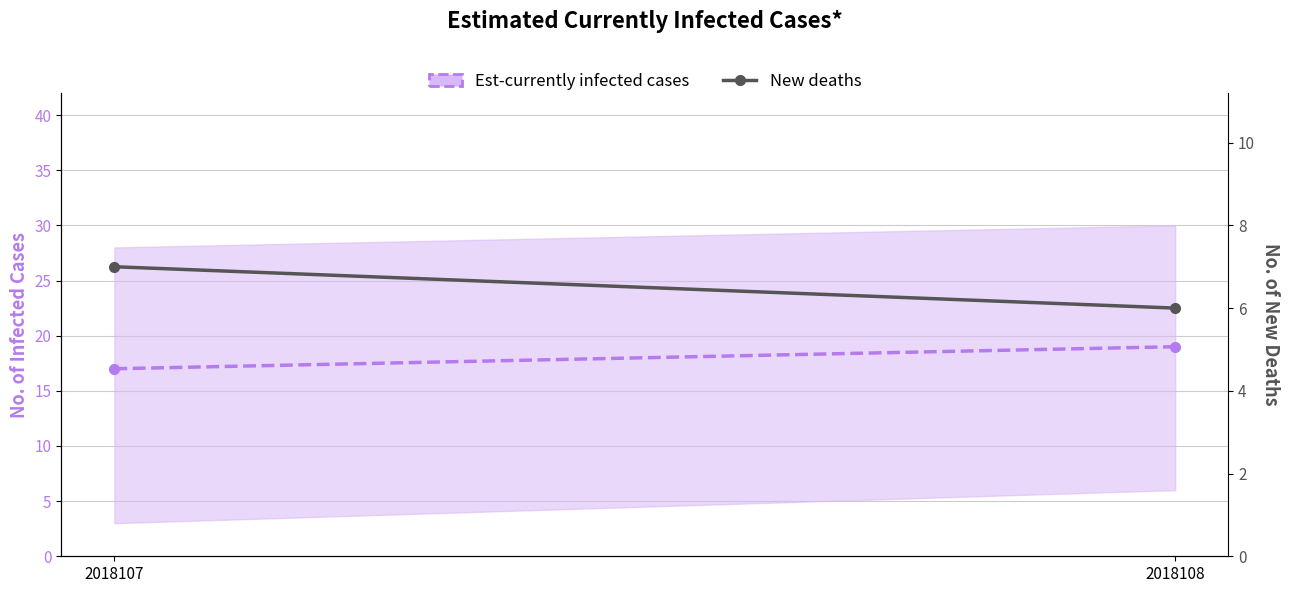

At 2018108, list the series in order from smallest to largest.

New deaths, Est-currently infected cases